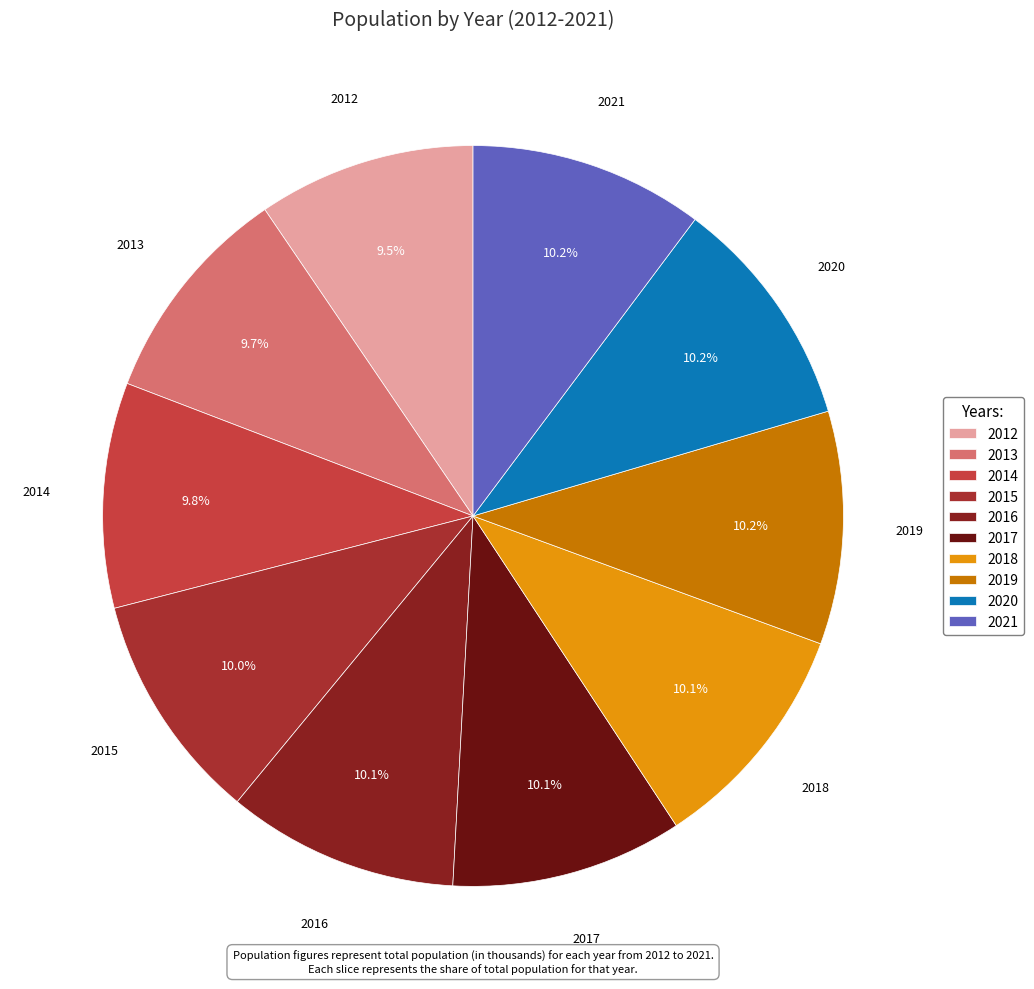

To the nearest percent, what percentage of the pie is 2014?

10%